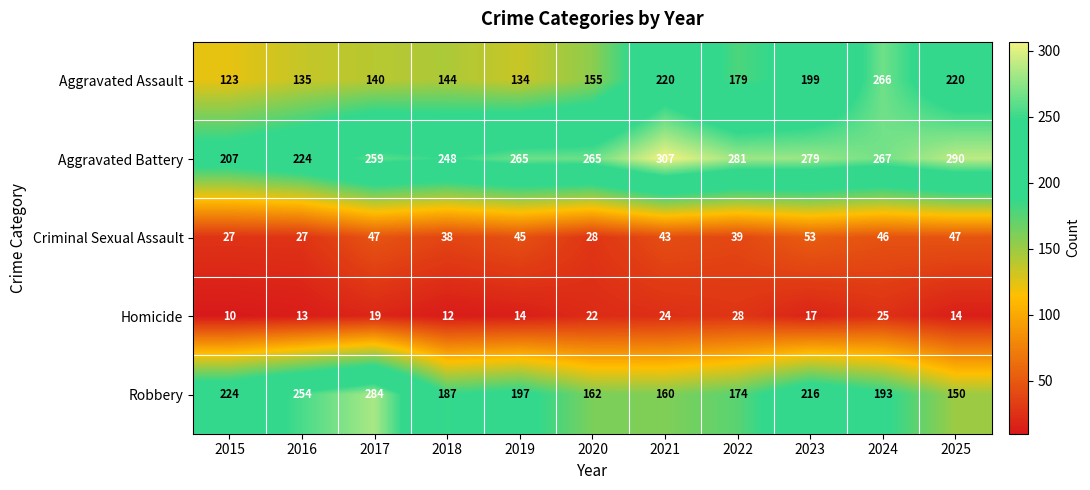

Which series has the largest total across all categories?

Aggravated Battery